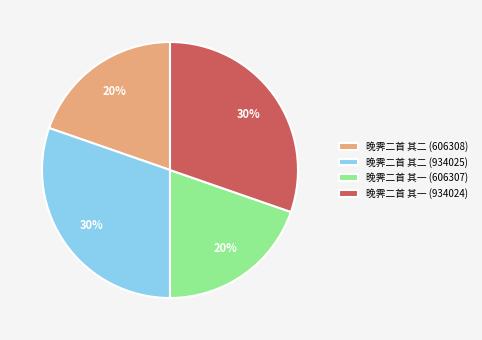

How many segments does this pie chart have?

4